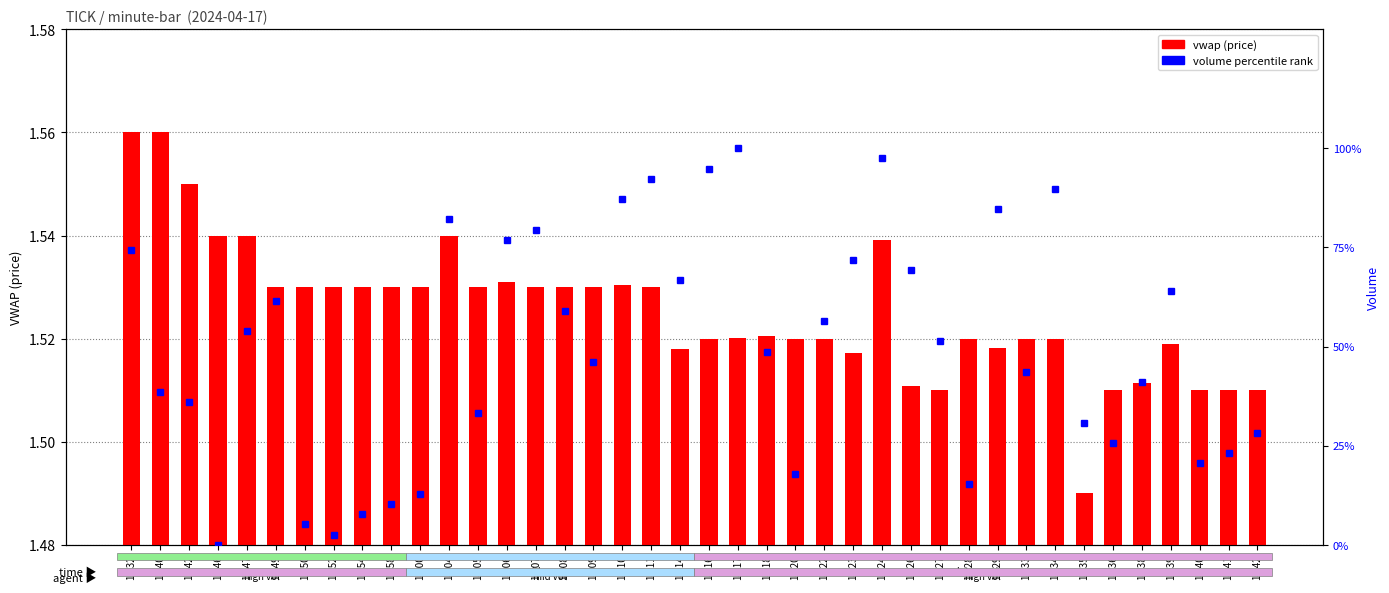

Reading left to right, list all the values displayed in this chart.

vwap (price): 13:32=1.6	13:40=1.6	13:42=1.6	13:46=1.5	13:47=1.5	13:49=1.5	13:50=1.5	13:52=1.5	13:54=1.5	13:58=1.5	14:00=1.5	14:04=1.5	14:05=1.5	14:06=1.5	14:07=1.5	14:08=1.5	14:09=1.5	14:10=1.5	14:11=1.5	14:14=1.5	14:16=1.5	14:17=1.5	14:18=1.5	14:20=1.5	14:22=1.5	14:23=1.5	14:24=1.5	14:26=1.5	14:27=1.5	14:28=1.5	14:29=1.5	14:33=1.5	14:34=1.5	14:35=1.5	14:36=1.5	14:38=1.5	14:39=1.5	14:40=1.5	14:41=1.5	14:42=1.5
volume rank: 13:32=74.4	13:40=38.5	13:42=35.9	13:46=0.0	13:47=53.8	13:49=61.5	13:50=5.1	13:52=2.6	13:54=7.7	13:58=10.3	14:00=12.8	14:04=82.1	14:05=33.3	14:06=76.9	14:07=79.5	14:08=59.0	14:09=46.2	14:10=87.2	14:11=92.3	14:14=66.7	14:16=94.9	14:17=100.0	14:18=48.7	14:20=17.9	14:22=56.4	14:23=71.8	14:24=97.4	14:26=69.2	14:27=51.3	14:28=15.4	14:29=84.6	14:33=43.6	14:34=89.7	14:35=30.8	14:36=25.6	14:38=41.0	14:39=64.1	14:40=20.5	14:41=23.1	14:42=28.2